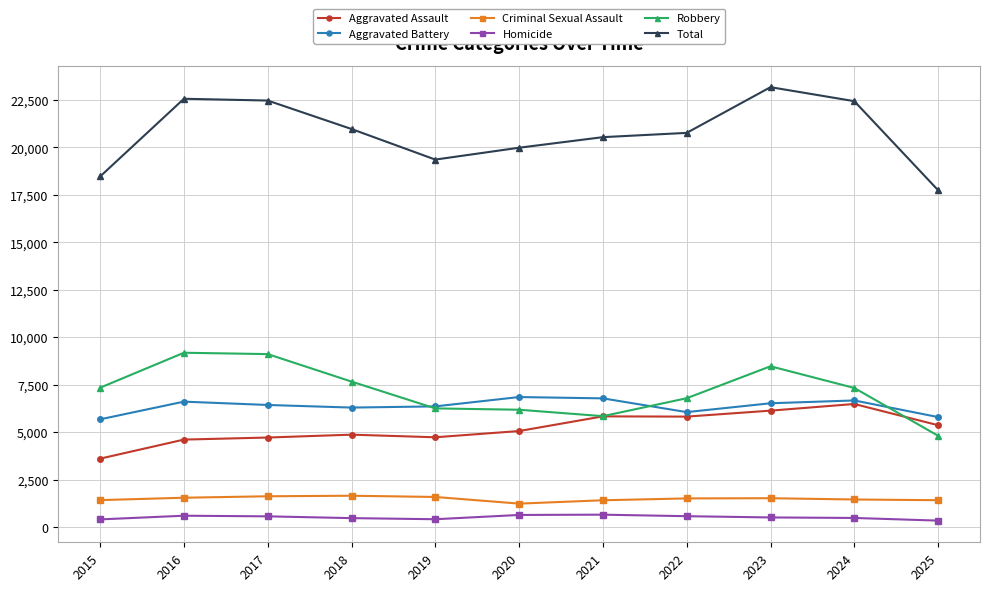

Rank the series by their maximum value, from highest to lowest.

Total, Robbery, Aggravated Battery, Aggravated Assault, Criminal Sexual Assault, Homicide